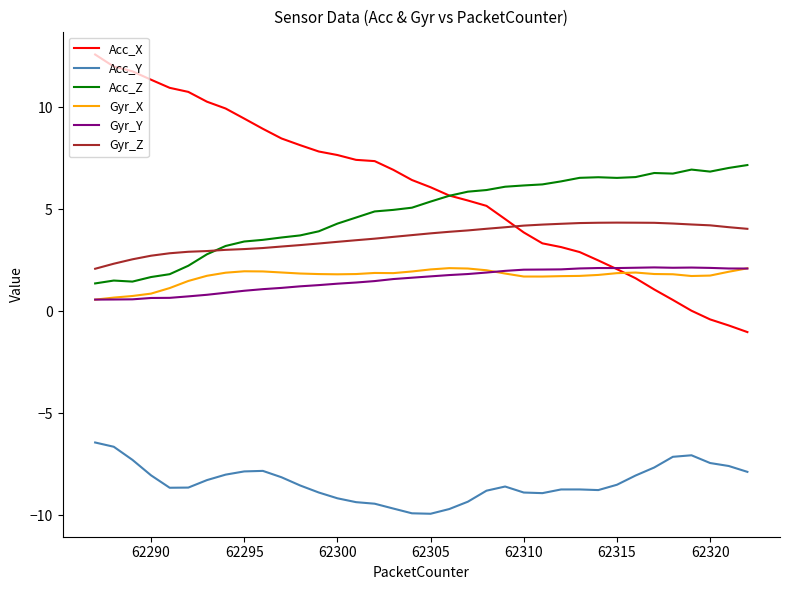

What is the lowest value of the Gyr_X series?

0.6